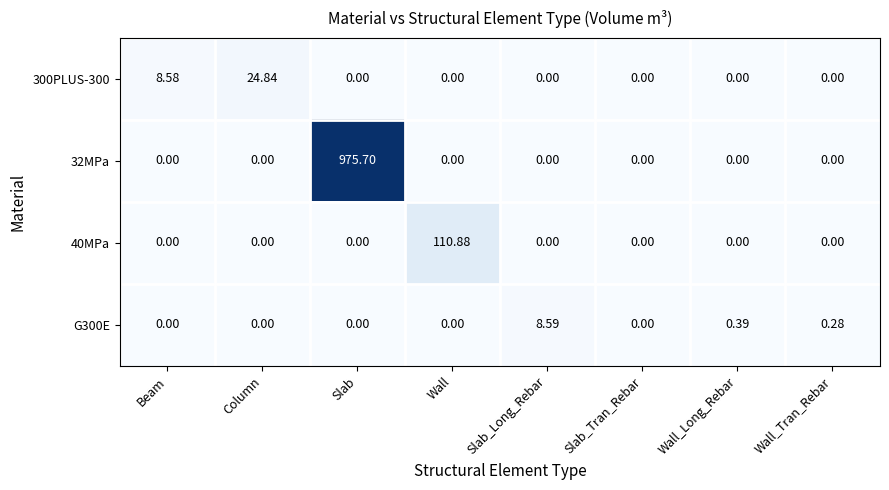

At which label is 300PLUS-300 closest to 12?

Beam